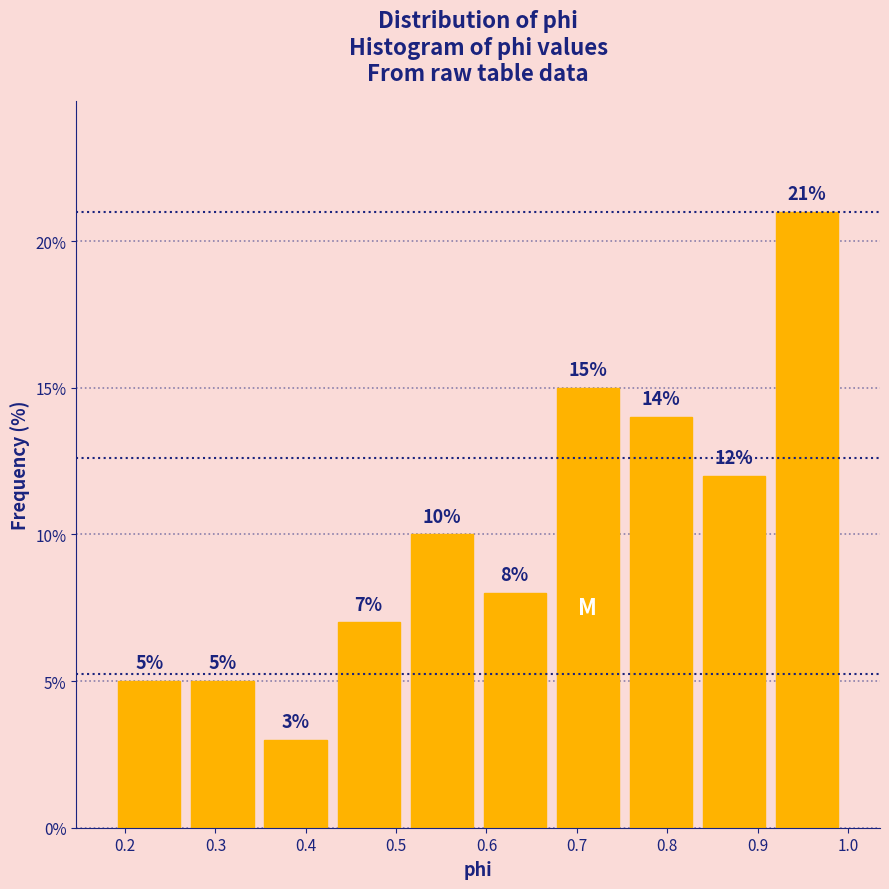

Reading left to right, transcribe this chart: for each bar, give the range it covers on the x-axis and its height. The bar edges are not printed on the chart, so give them approximately, as read against the axis.

0.19 to 0.27: 5
0.27 to 0.35: 5
0.35 to 0.43: 3
0.43 to 0.51: 7
0.51 to 0.59: 10
0.59 to 0.67: 8
0.67 to 0.75: 15
0.75 to 0.83: 14
0.83 to 0.91: 12
0.91 to 1.00: 21